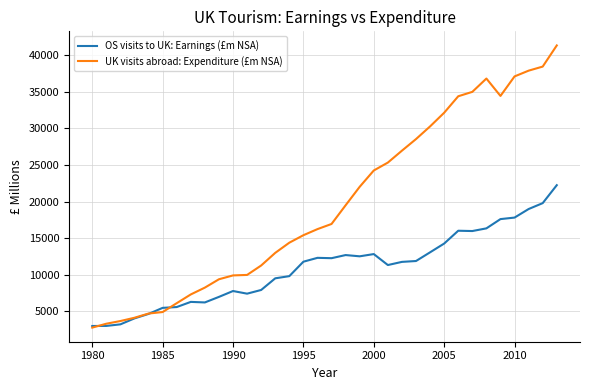

Which series has the largest total across all categories?

UK visits abroad: Expenditure (£m NSA)